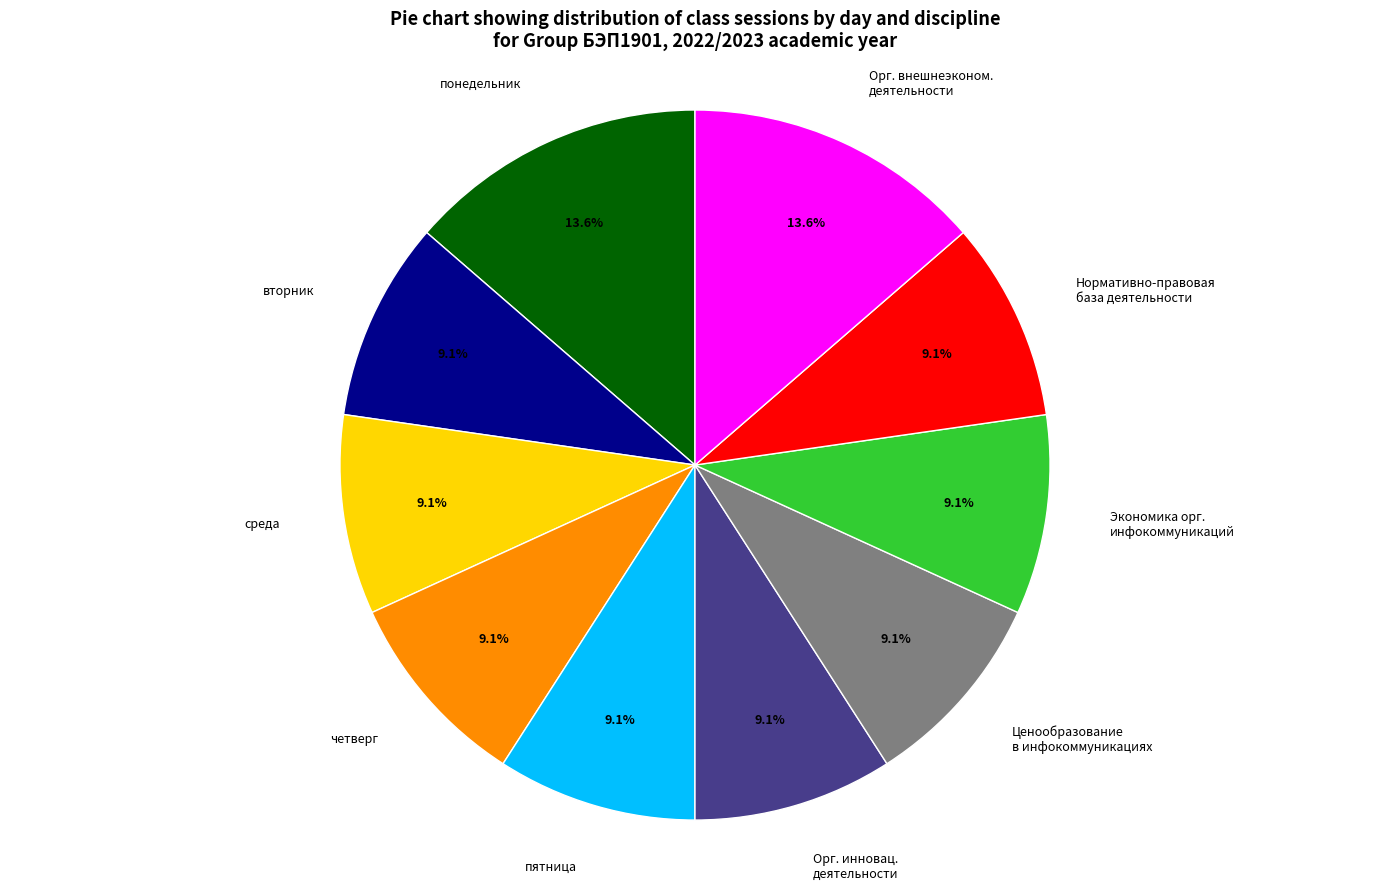

Does any single category account for the majority?

No